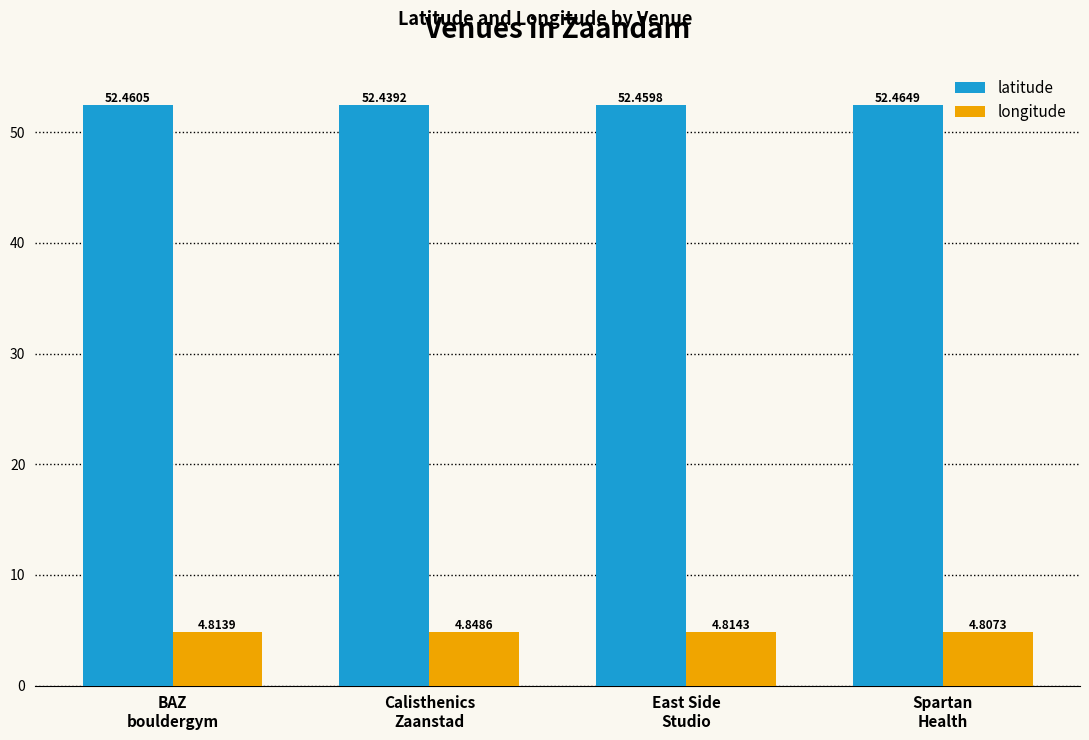

How many data points does each series have?

4